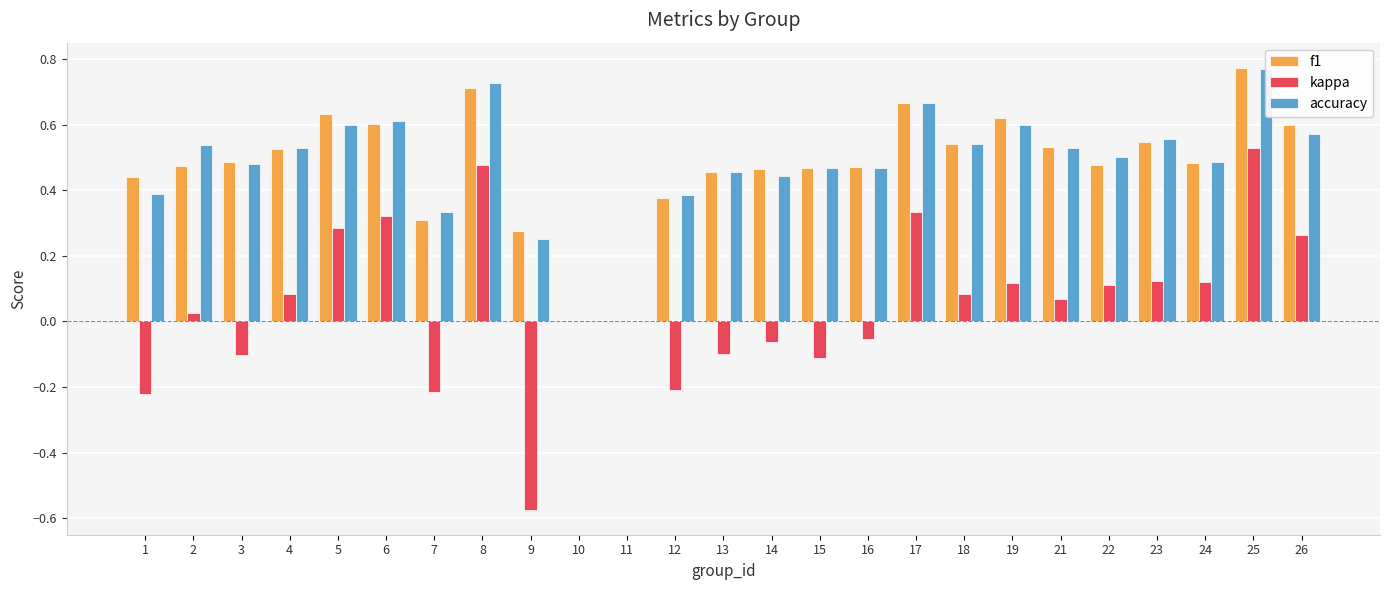

Reading left to right, extract all data points from this chart.

f1: 1=0.4	2=0.5	3=0.5	4=0.5	5=0.6	6=0.6	7=0.3	8=0.7	9=0.3	10=0.0	11=0.0	12=0.4	13=0.5	14=0.5	15=0.5	16=0.5	17=0.7	18=0.5	19=0.6	21=0.5	22=0.5	23=0.5	24=0.5	25=0.8	26=0.6
kappa: 1=-0.2	2=0.0	3=-0.1	4=0.1	5=0.3	6=0.3	7=-0.2	8=0.5	9=-0.6	10=0.0	11=0.0	12=-0.2	13=-0.1	14=-0.1	15=-0.1	16=-0.1	17=0.3	18=0.1	19=0.1	21=0.1	22=0.1	23=0.1	24=0.1	25=0.5	26=0.3
accuracy: 1=0.4	2=0.5	3=0.5	4=0.5	5=0.6	6=0.6	7=0.3	8=0.7	9=0.2	10=0.0	11=0.0	12=0.4	13=0.5	14=0.4	15=0.5	16=0.5	17=0.7	18=0.5	19=0.6	21=0.5	22=0.5	23=0.6	24=0.5	25=0.8	26=0.6